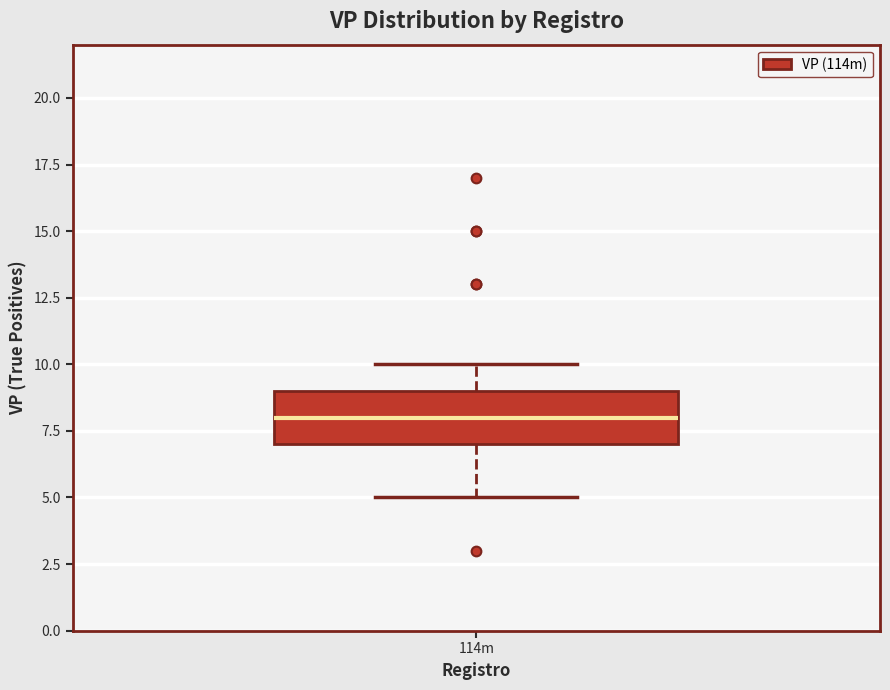

Where is the lower edge of the box for 114m on the y-axis? The values are not printed on the chart, so give them approximately, as read against the axis.

7